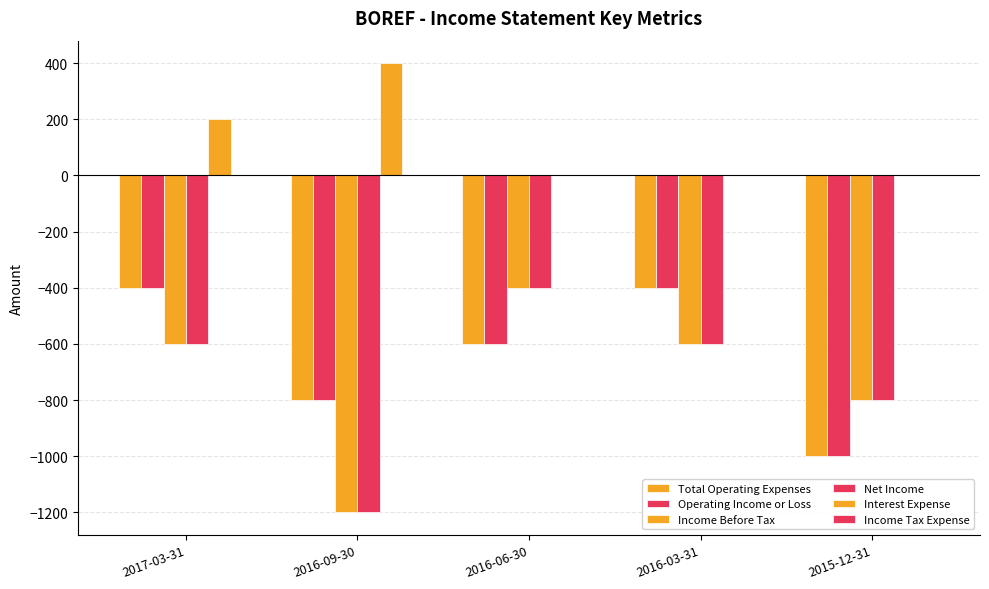

What is the value of the Operating Income or Loss bar at the 4th from the left?

-400